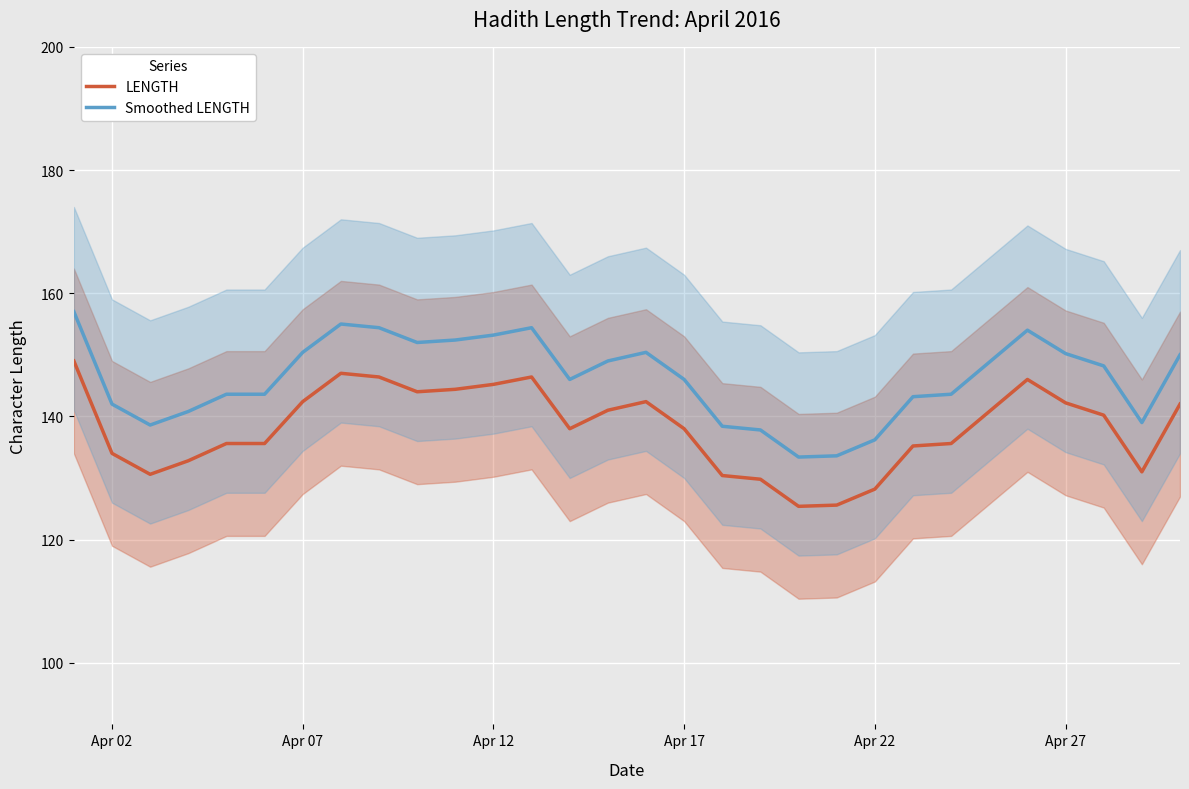

True or false: Smoothed LENGTH and LENGTH intersect in this chart.

False